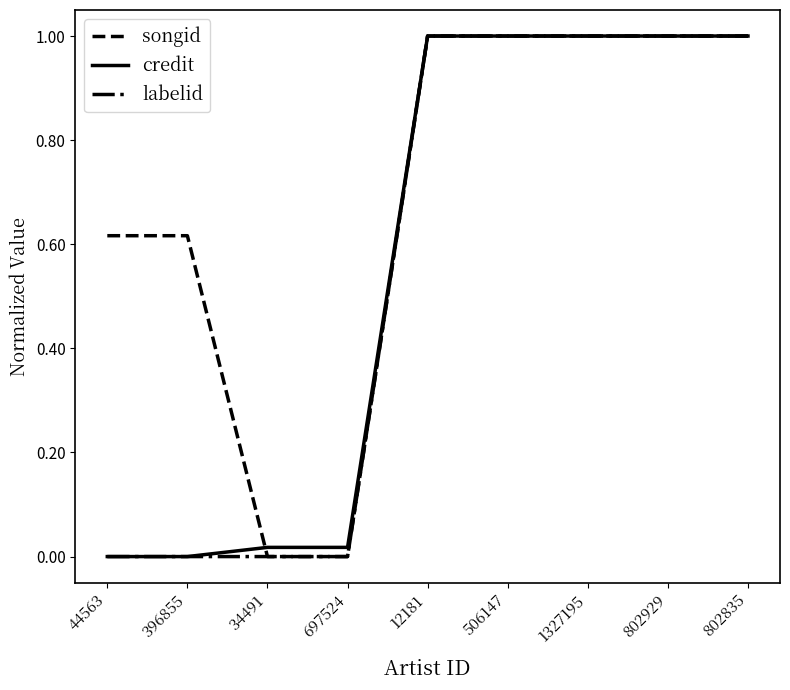

What is the maximum value shown in the chart?

1.0